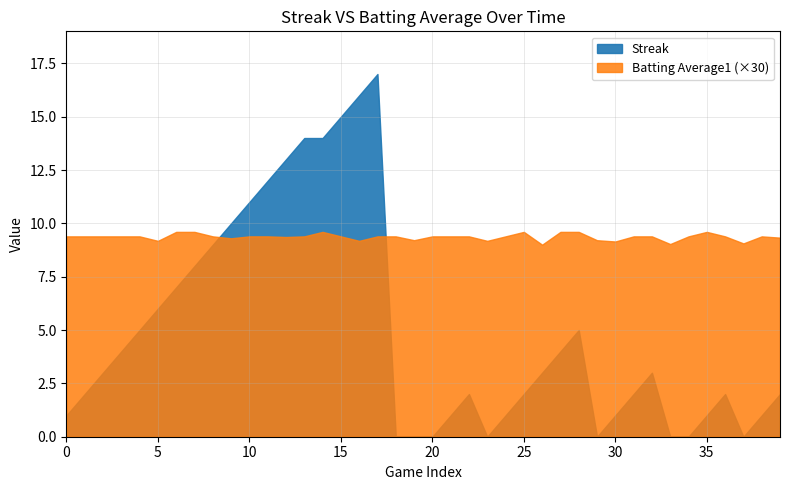

What is the value of the Batting Average1 point at the 8th from the left?

0.3